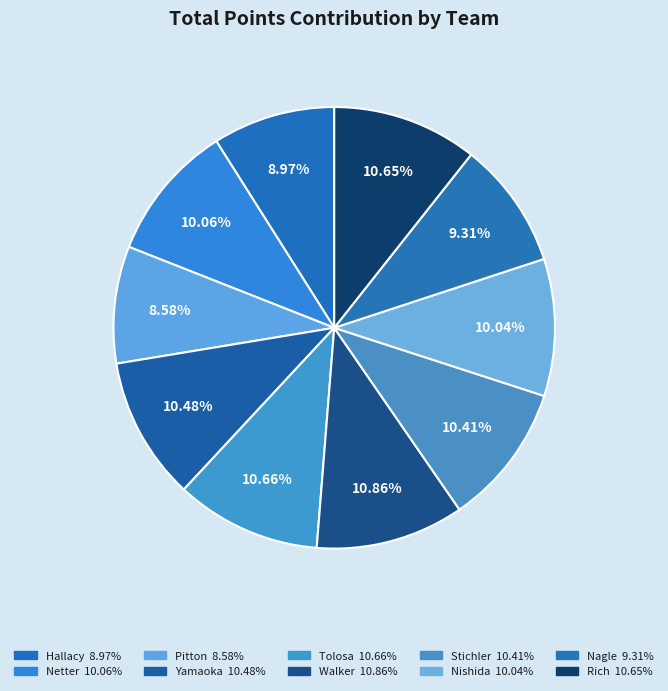

Does Nagle account for over 50% of the chart?

No